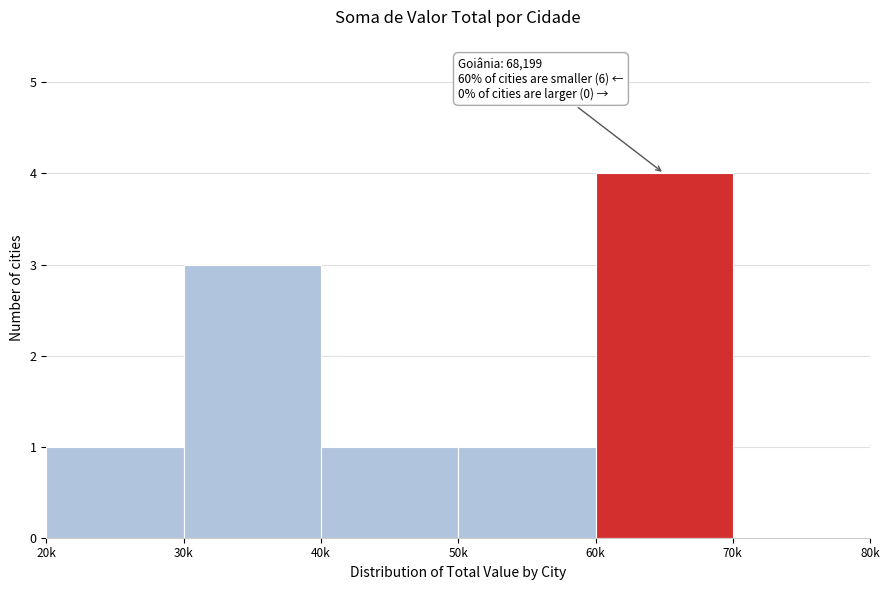

Reading left to right, what are all the values shown in this chart?

20k=1	30k=3	40k=1	50k=1	60k=4	70k=0